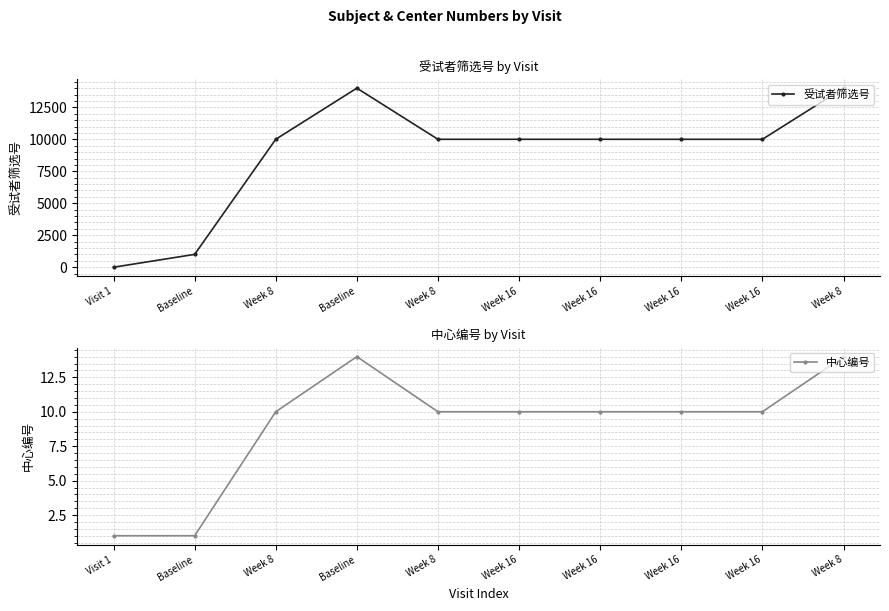

What is the label of the 1st point from the right?

Week 8